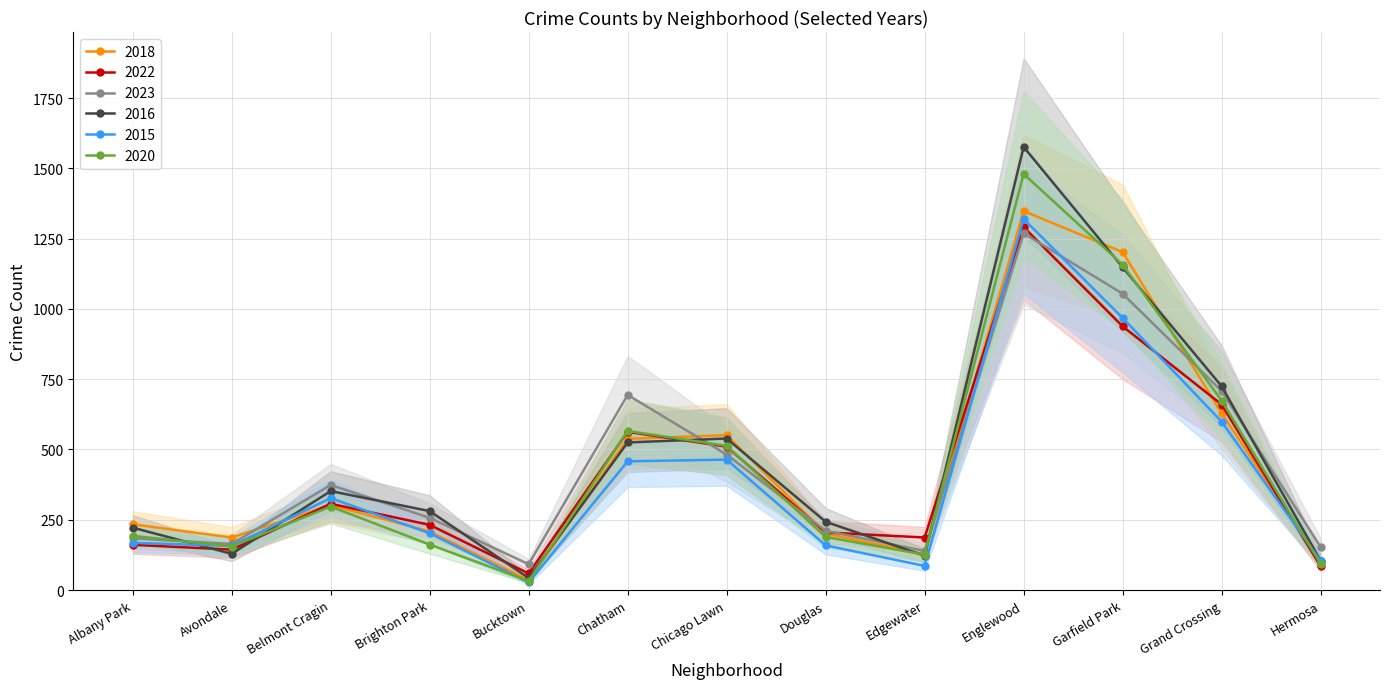

True or false: 2022 has a value of 300 at Garfield Park.

False